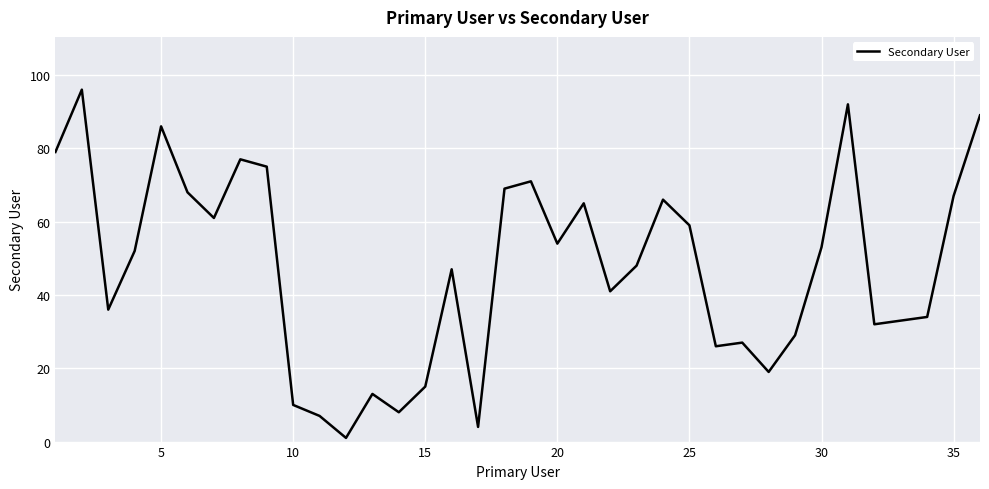

What is the maximum value shown in the chart?

96